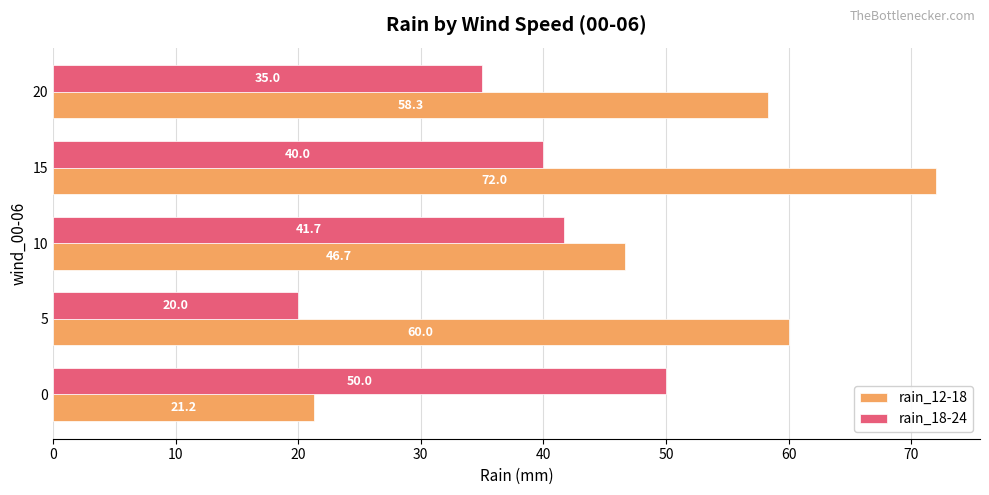

How many distinct data groups are displayed?

2